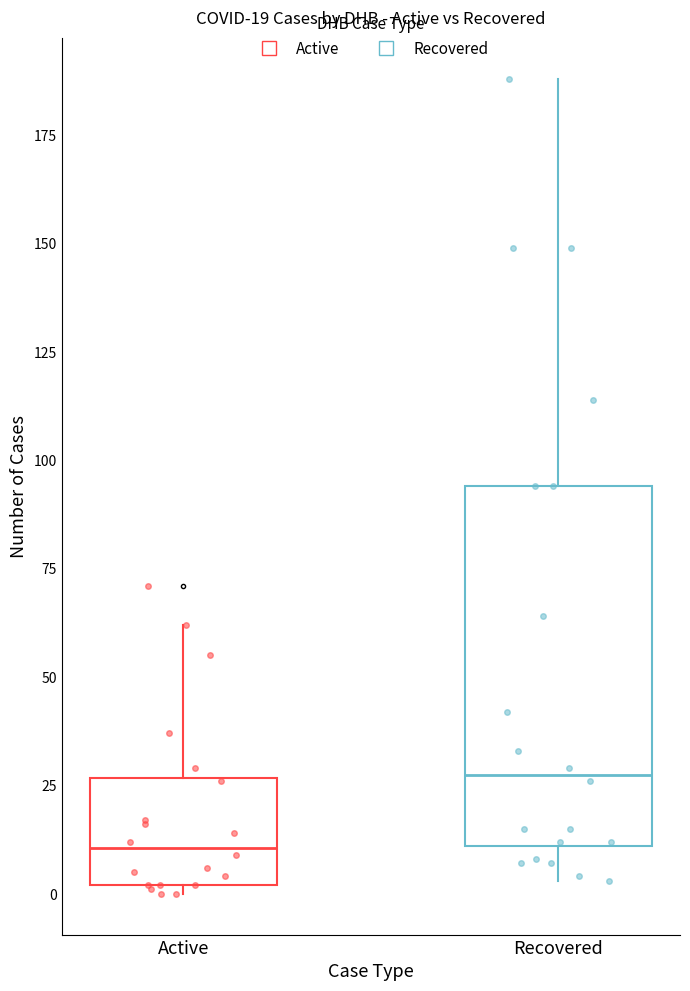

Which box is the tallest, from its lower edge to its upper edge?

Recovered